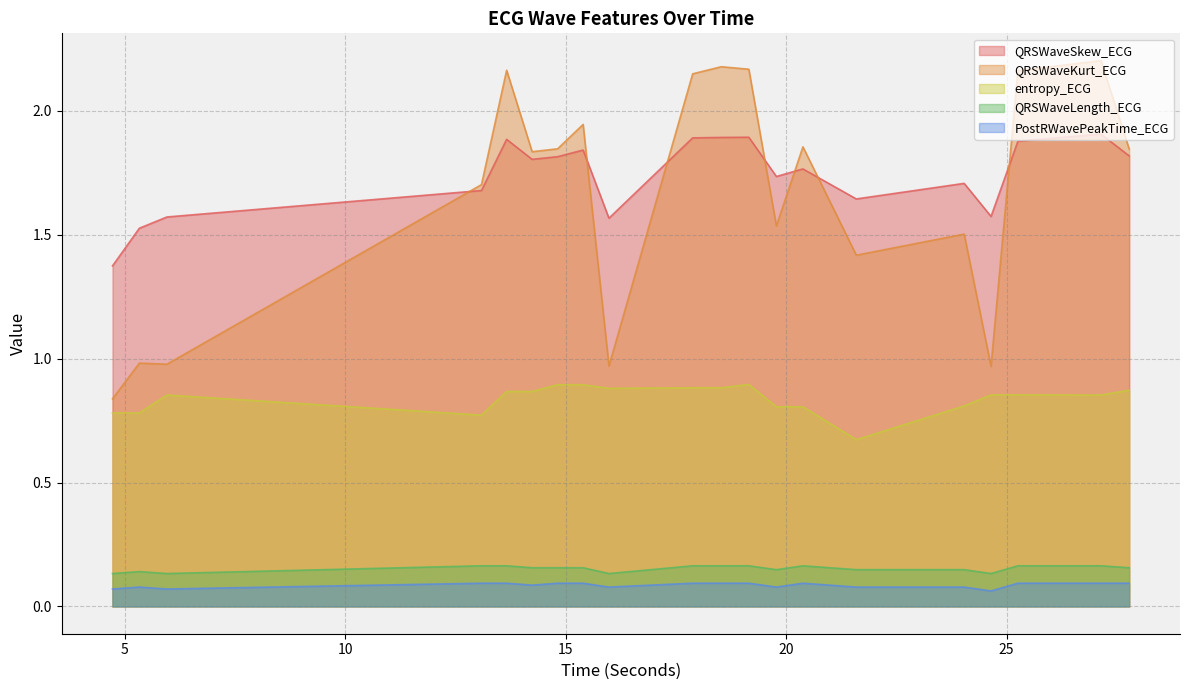

True or false: entropy_ECG has a value of 0.8 at 20.3828125.

True